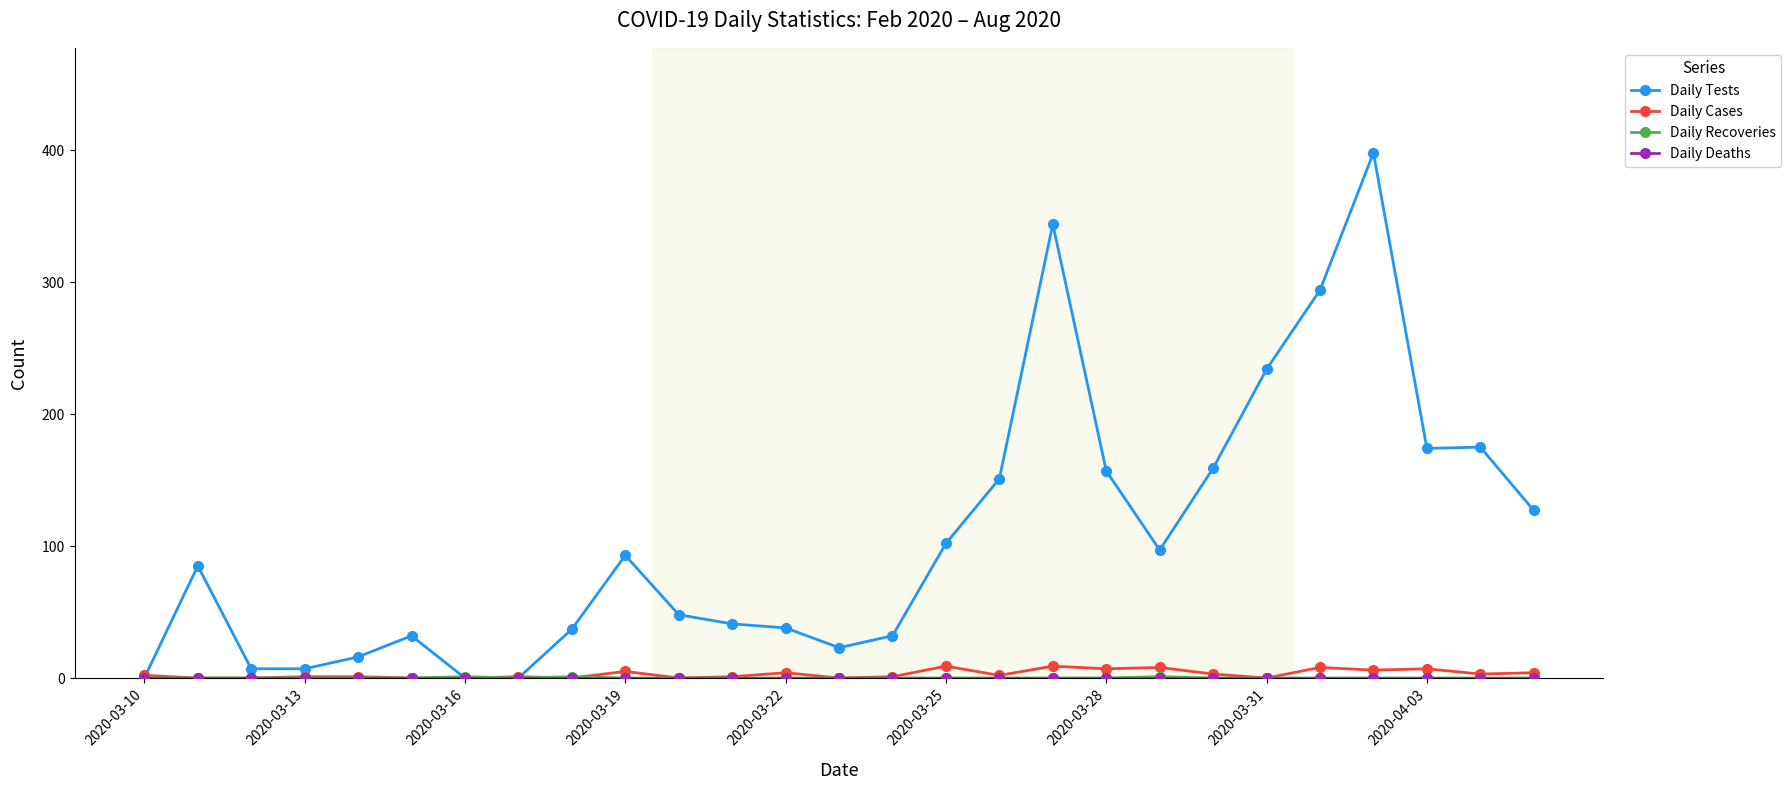

True or false: Daily Cases has more than 2 points higher than both neighbors.

True